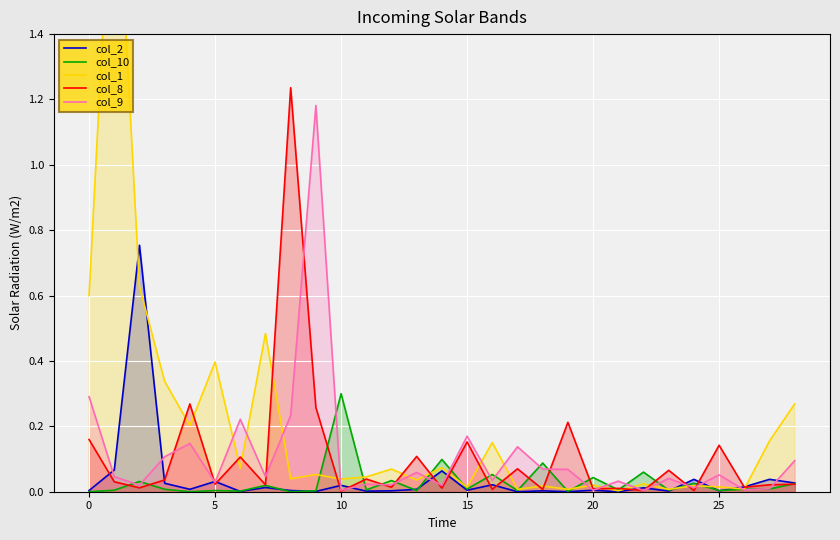

The col_10 series shows 0.3 at 10. True or false?

True